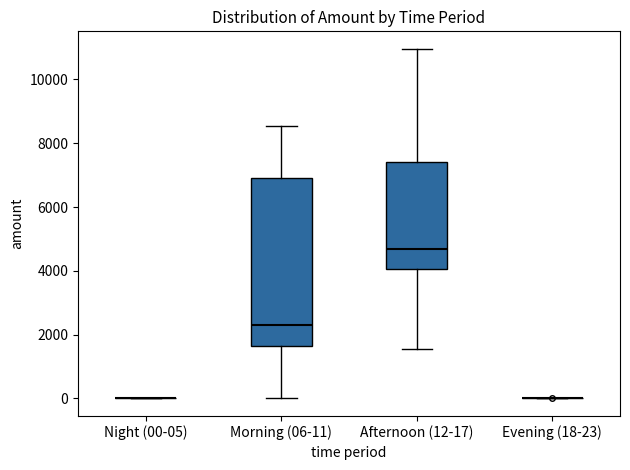

Reading left to right, read every box against the y-axis: the position of its median line, the range the box covers, and the ends of its whiskers. The values are not printed on the chart, so give them approximately, as read against the axis.

Night (00-05): box collapsed to a line at 0, whiskers 0 to 0
Morning (06-11): median 2200, box 1600 to 6800, whiskers 0 to 8600
Afternoon (12-17): median 4600, box 4000 to 7400, whiskers 1600 to 11000
Evening (18-23): box collapsed to a line at 0, whiskers 0 to 0